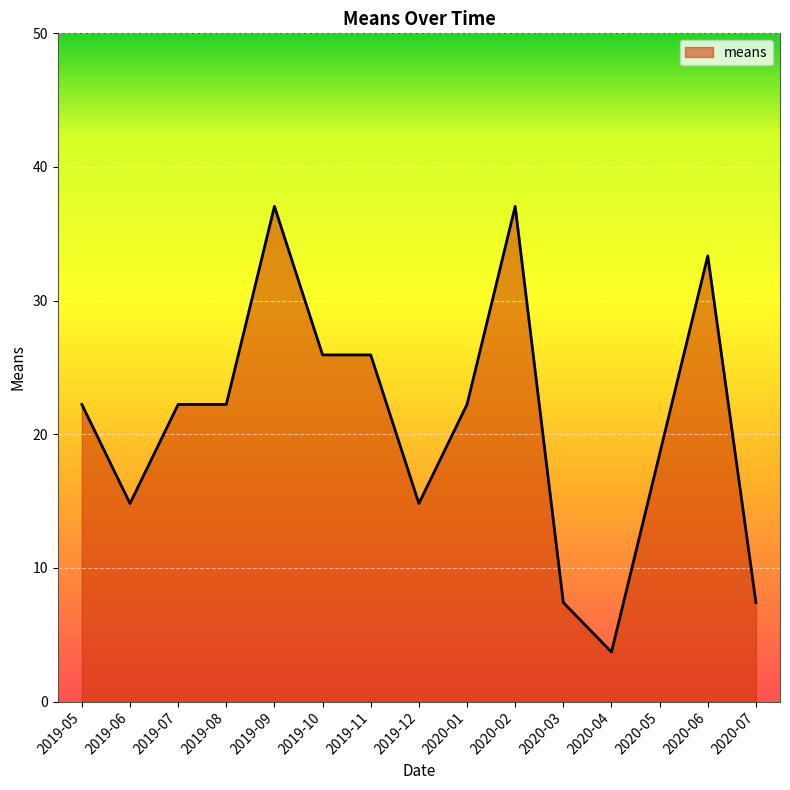

What position from the right is 2020-07?

1